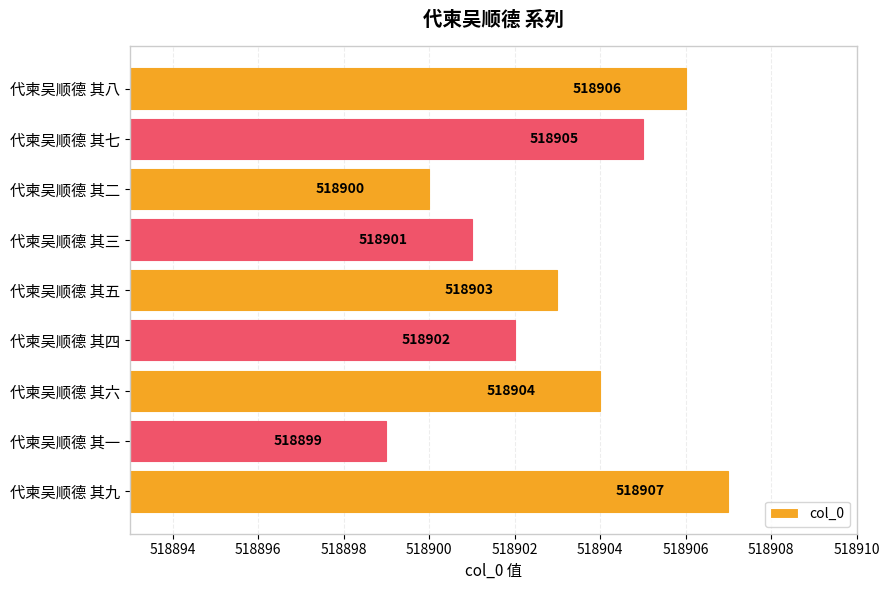

Rank the categories by value from lowest to highest.

代柬吴顺德 其一, 代柬吴顺德 其二, 代柬吴顺德 其三, 代柬吴顺德 其四, 代柬吴顺德 其五, 代柬吴顺德 其六, 代柬吴顺德 其七, 代柬吴顺德 其八, 代柬吴顺德 其九